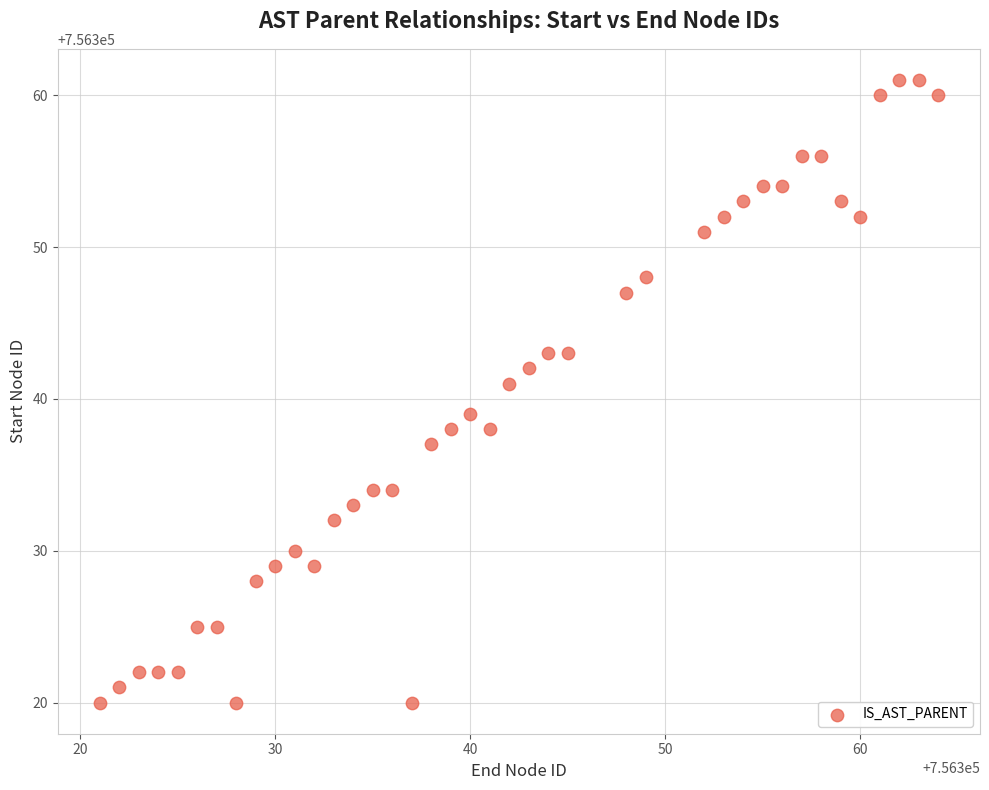

What is the range of Y values (max minus min)?

41